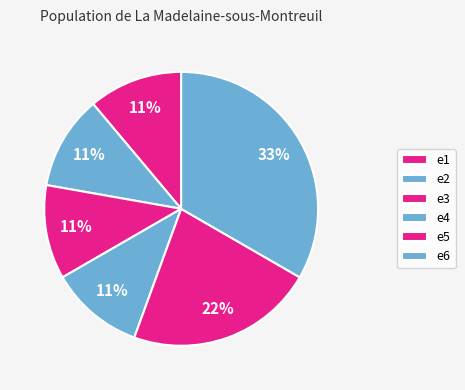

The e5 slice represents 30% of the pie. True or false?

False